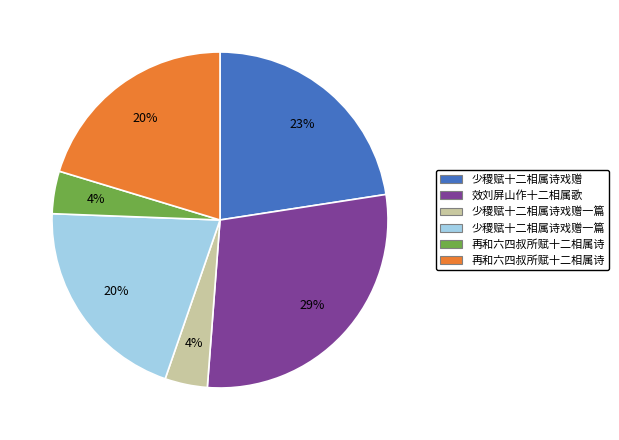

Is there any slice that represents more than half of the pie?

No